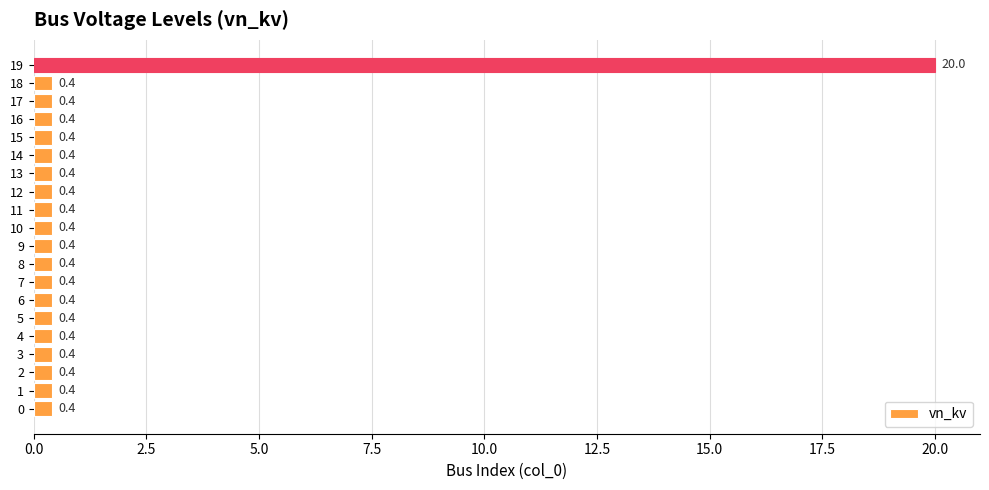

True or false: the data shows 0.4 at 6.

True